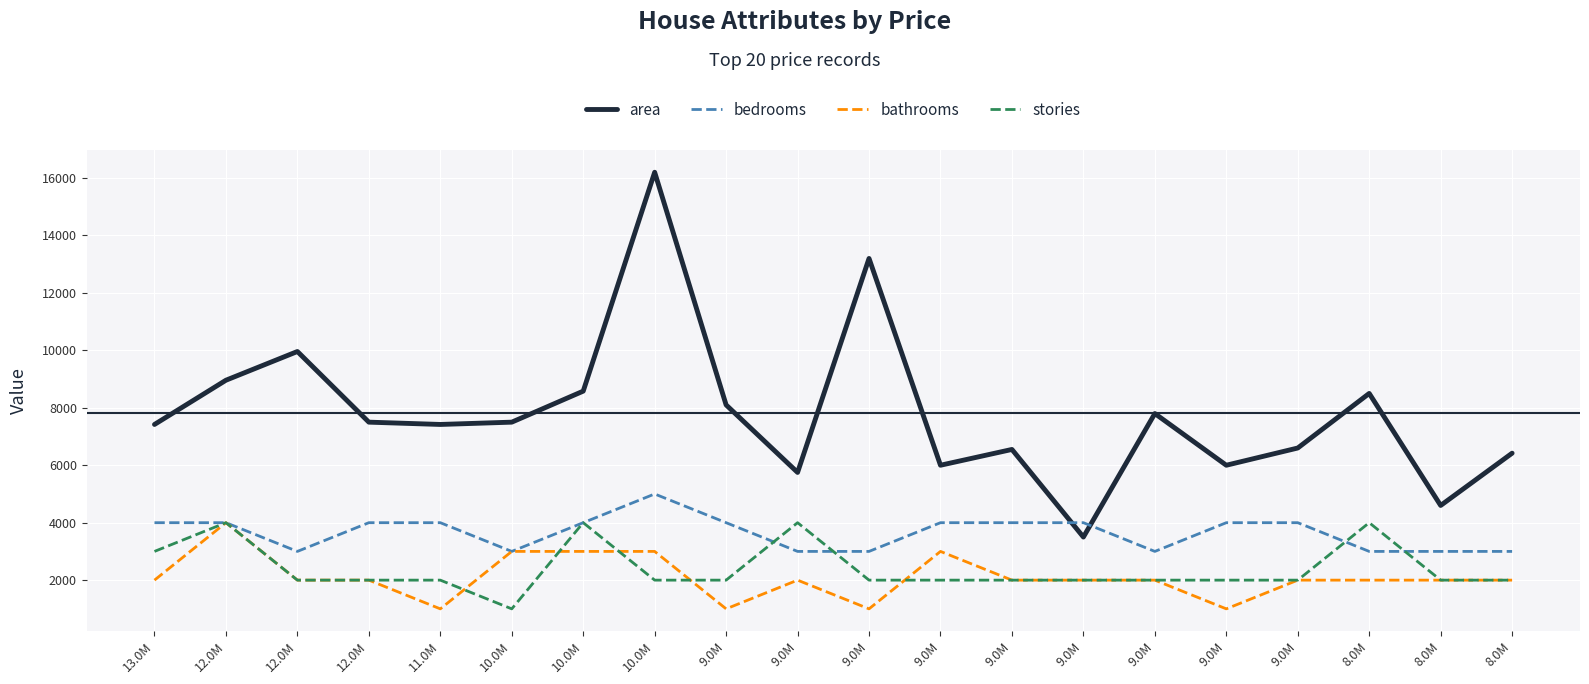

How many lines are shown in the chart?

4